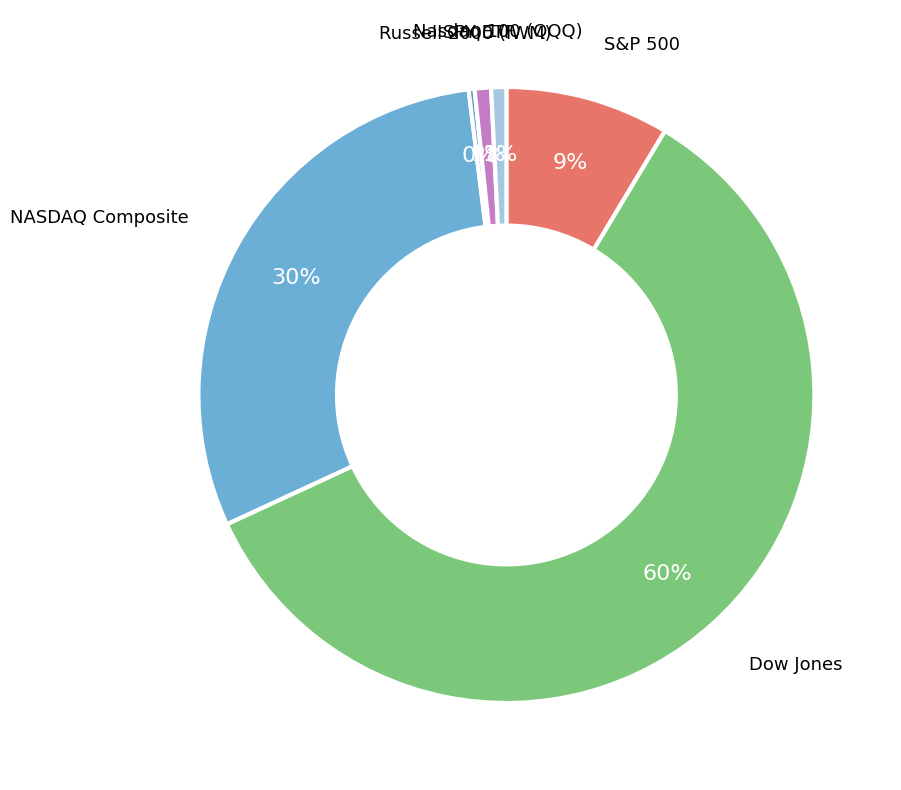

Count the number of slices in the pie.

6